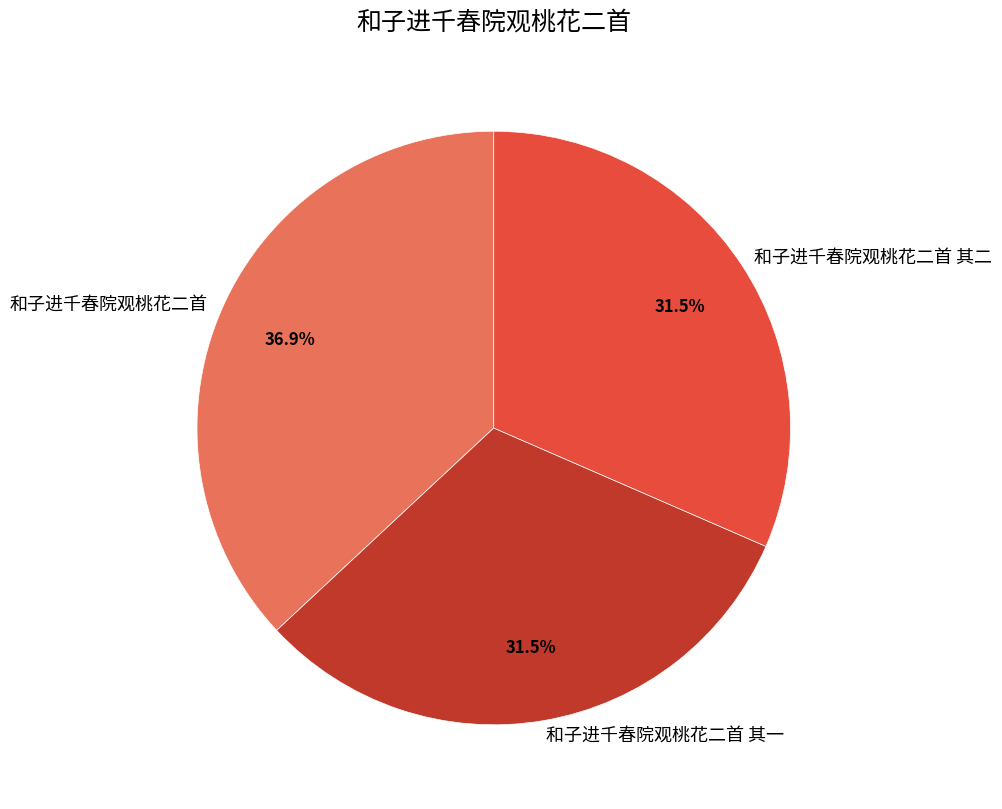

Which category has the biggest portion of the pie?

和子进千春院观桃花二首